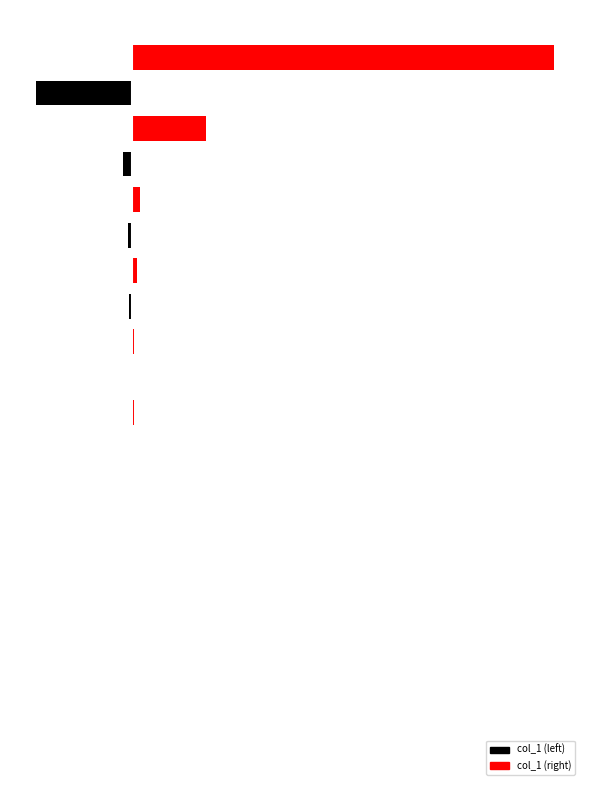

What is the approximate value of col_1_right at 15?

11236